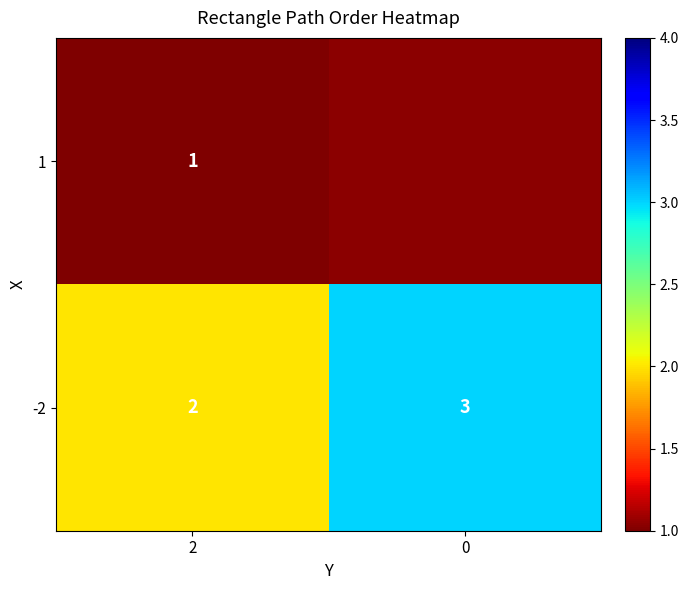

What is the difference between the highest and lowest values at 2?

1